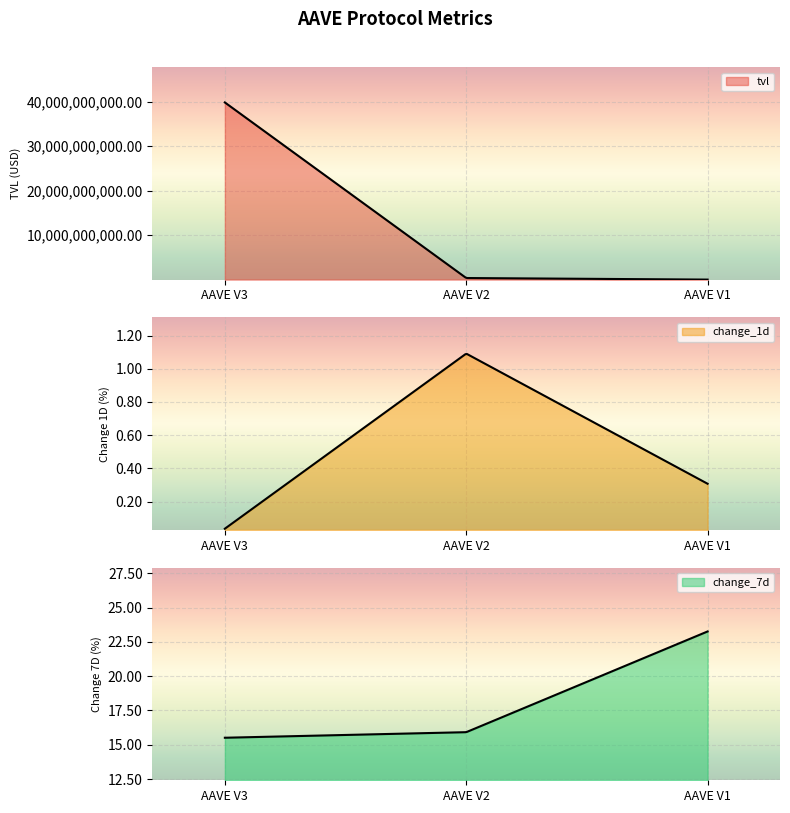

What is the highest value of the change_1d series?

1.1